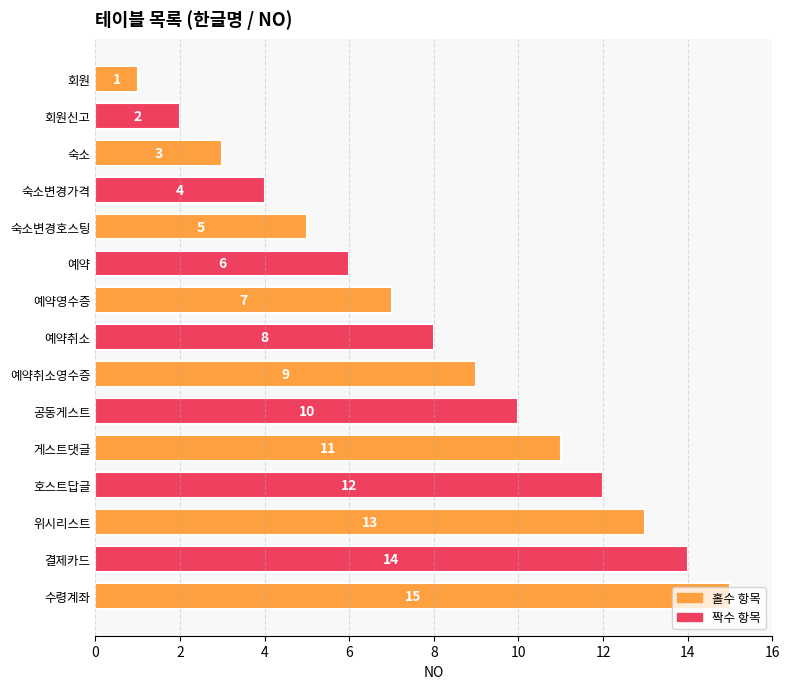

List the labels in order of value, smallest first.

회원, 회원신고, 숙소, 숙소변경가격, 숙소변경호스팅, 예약, 예약영수증, 예약취소, 예약취소영수증, 공동게스트, 게스트댓글, 호스트답글, 위시리스트, 결제카드, 수령계좌